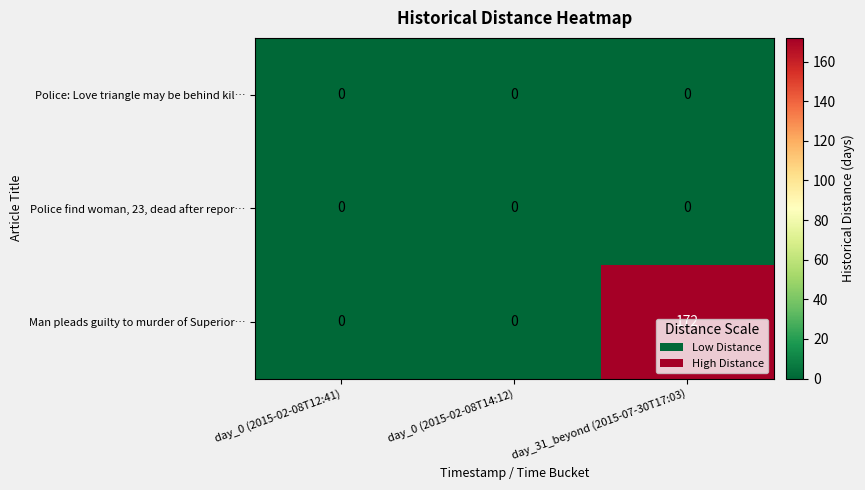

What is the greatest value displayed?

172